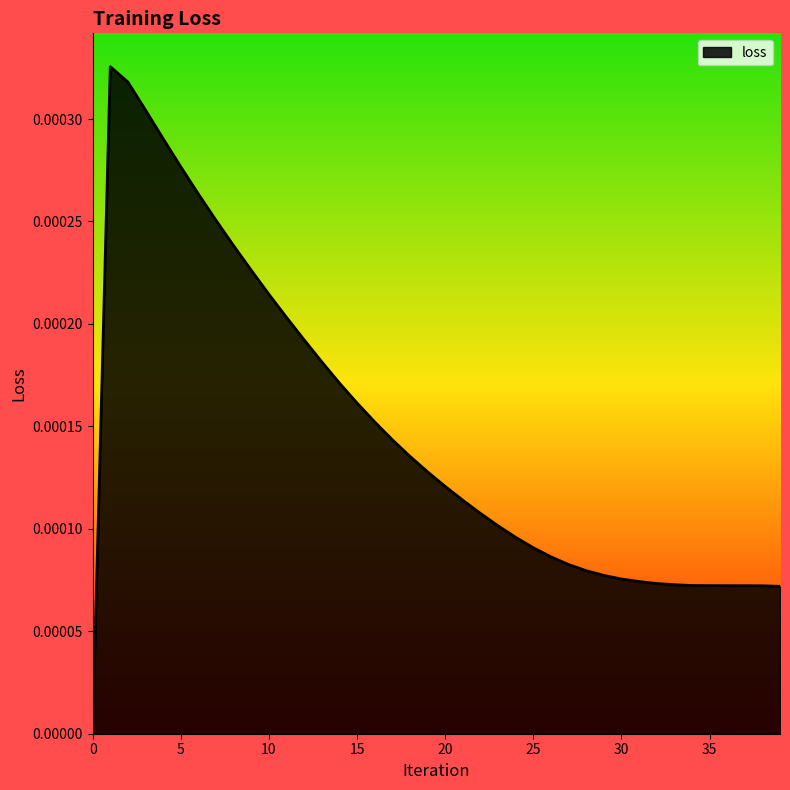

Count the values in the range 0 to 1.

40